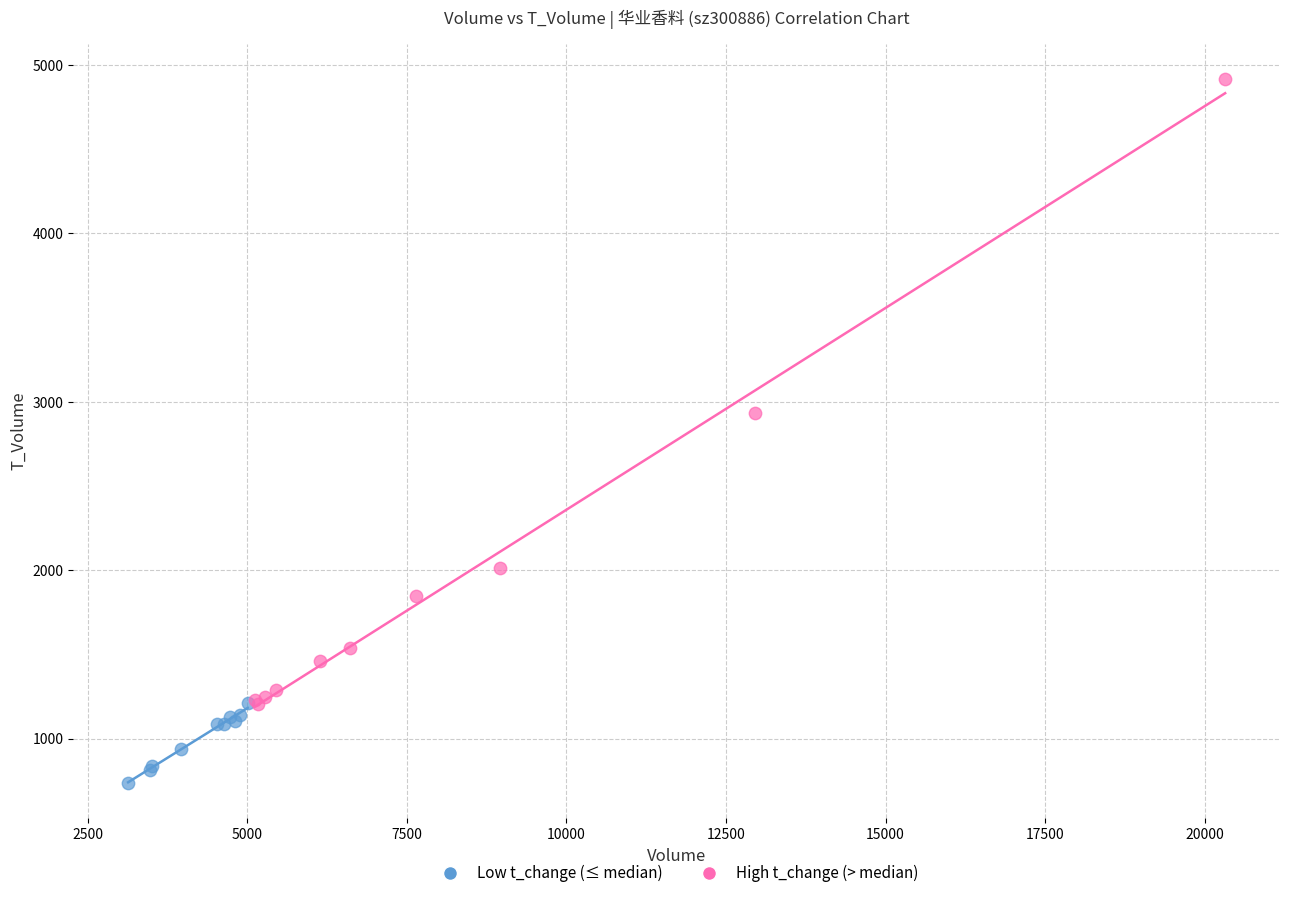

Which series reaches the maximum Y coordinate?

High t_change (> median)